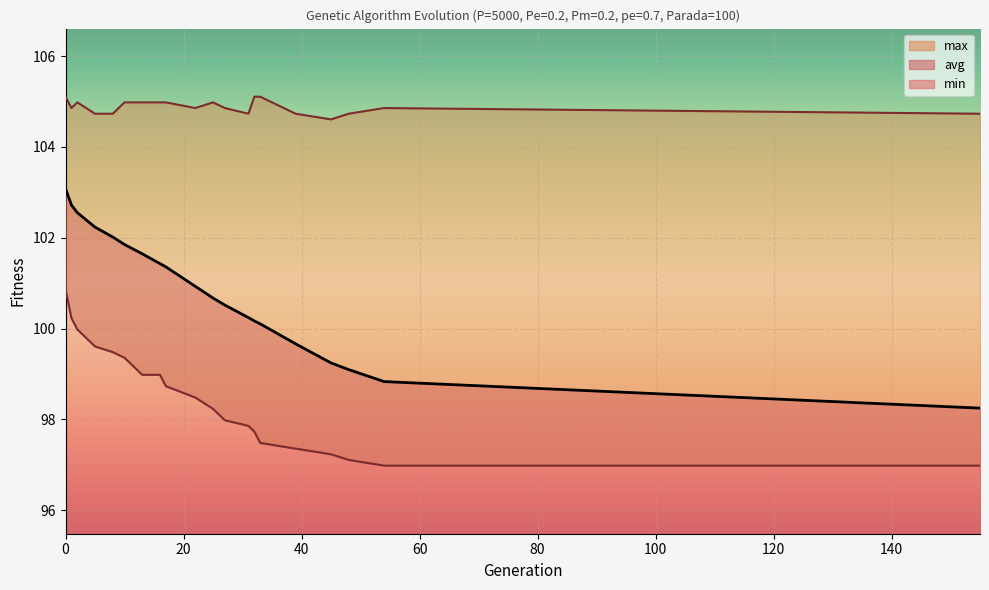

How many lines are shown in the chart?

3